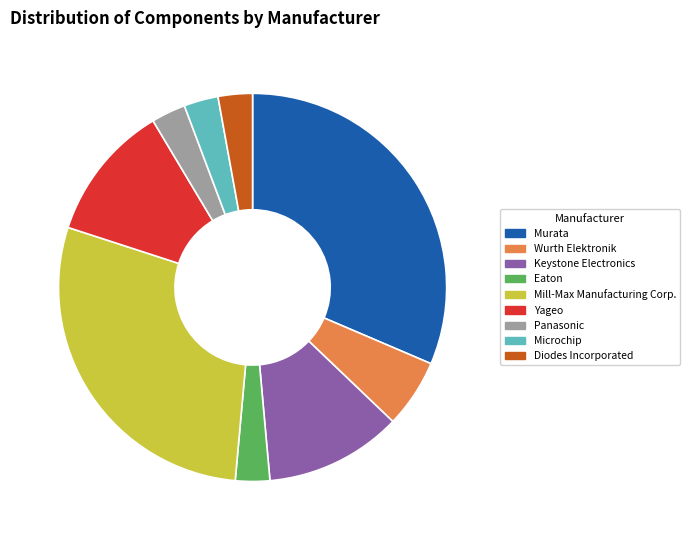

Is it true that Microchip is 3% of the pie?

True